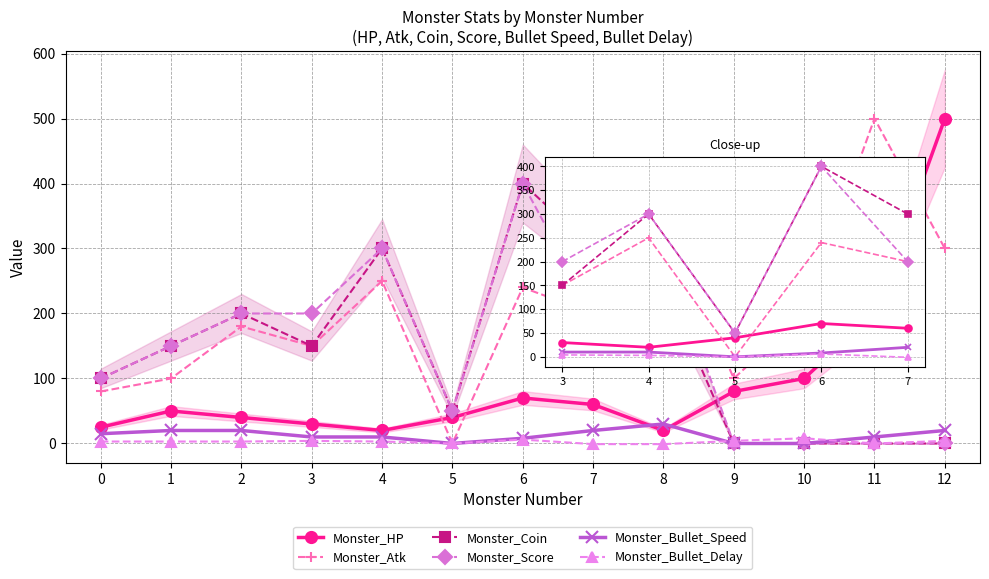

List the series in order of their peak value, lowest first.

Monster_Bullet_Delay, Monster_Bullet_Speed, Monster_Coin, Monster_Score, Monster_HP, Monster_Atk